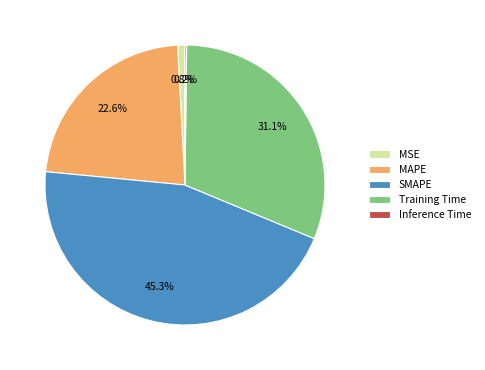

The MSE slice represents 9% of the pie. True or false?

False